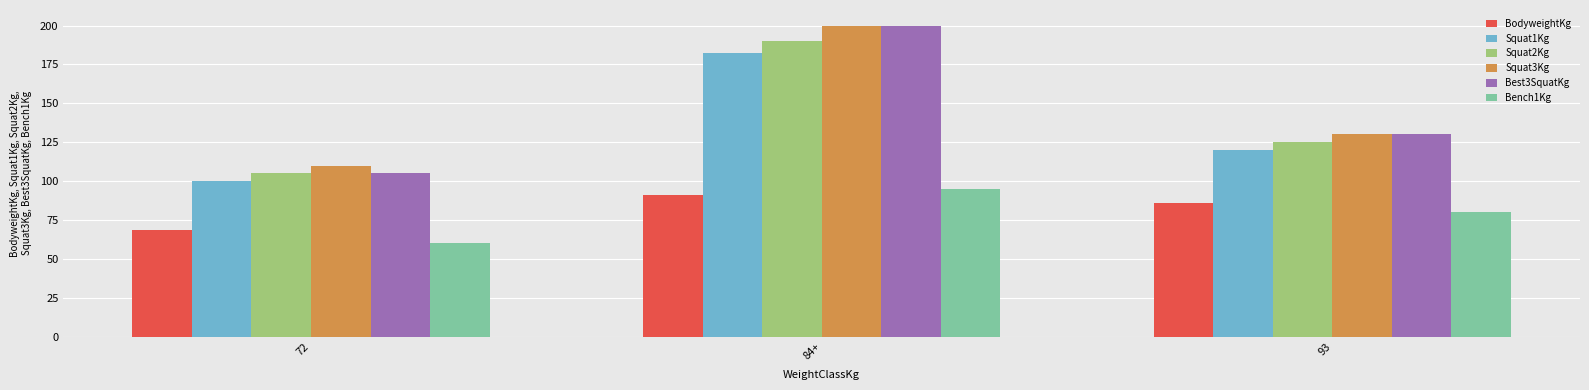

How many series are shown in this chart?

6